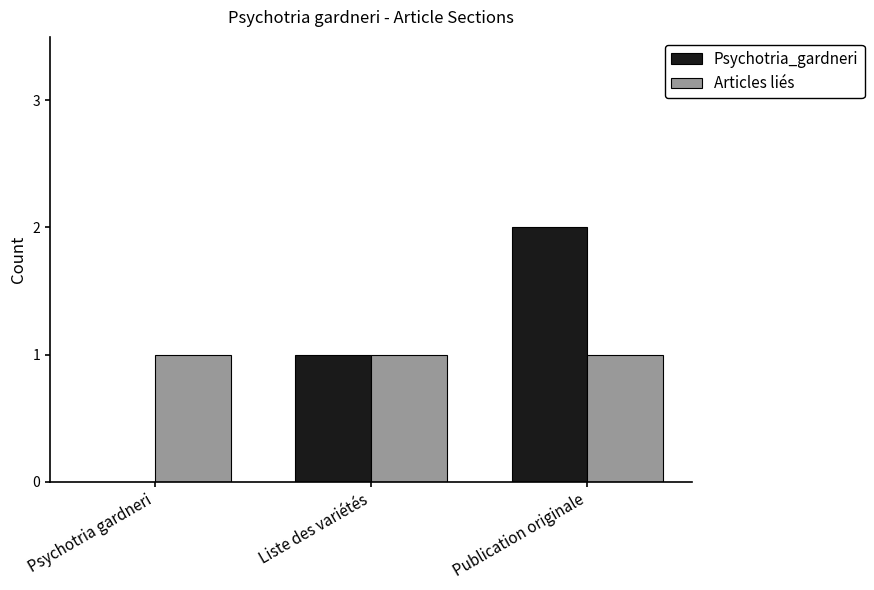

The value of Psychotria_gardneri at Psychotria gardneri is -1. True or false?

False